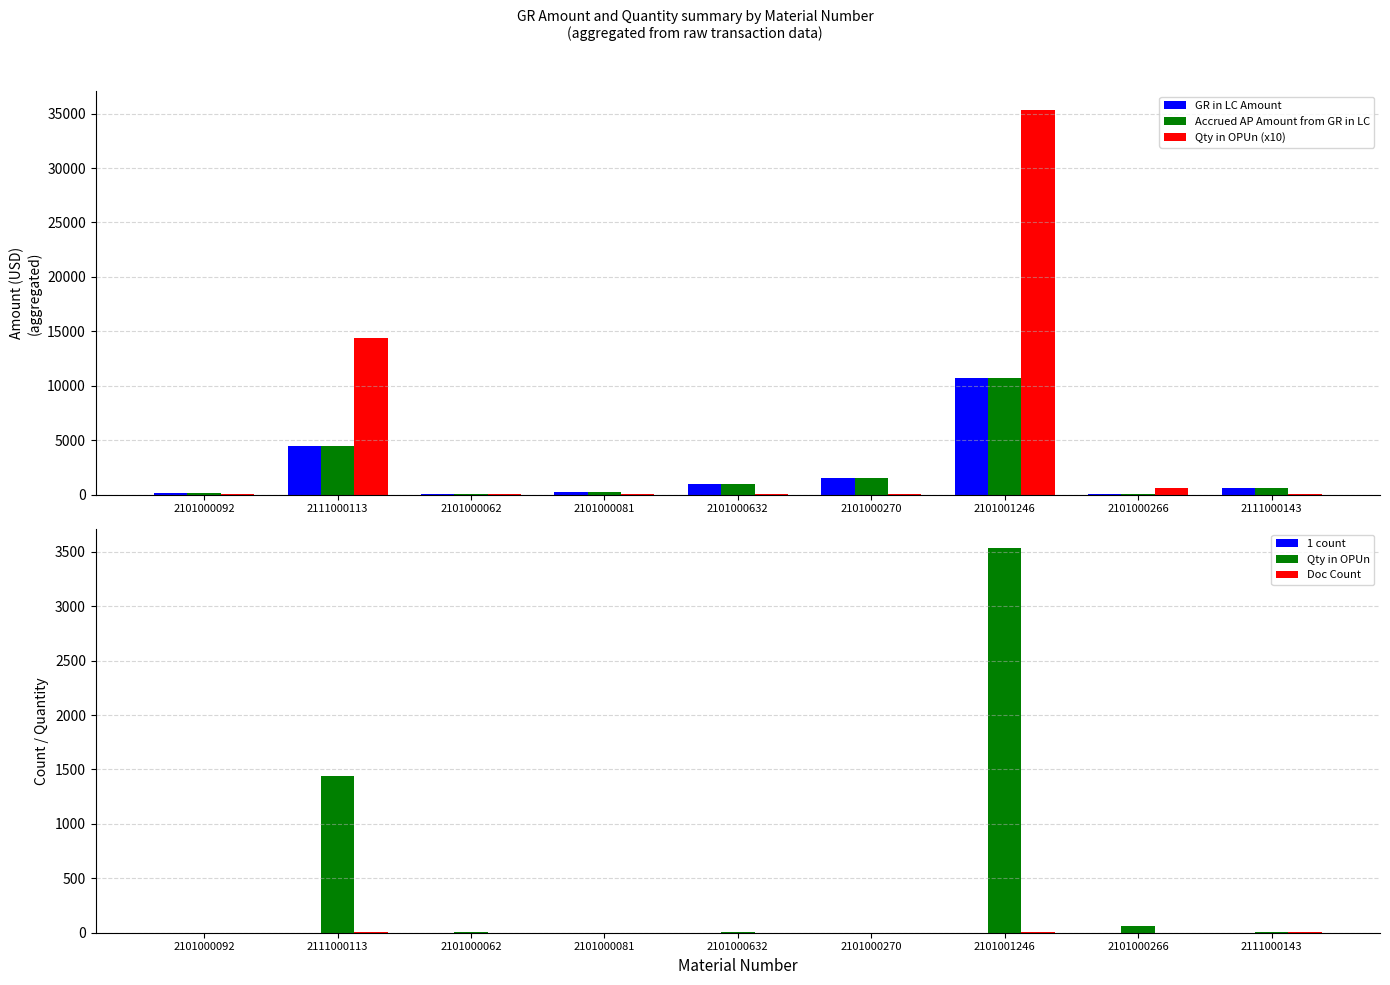

How many values in the Accrued AP Amount from GR in LC series are below 561?

4